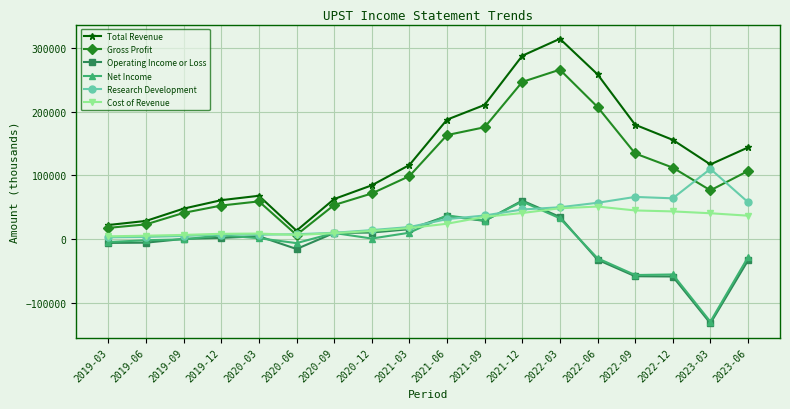

True or false: Operating Income or Loss and Total Revenue intersect in this chart.

False